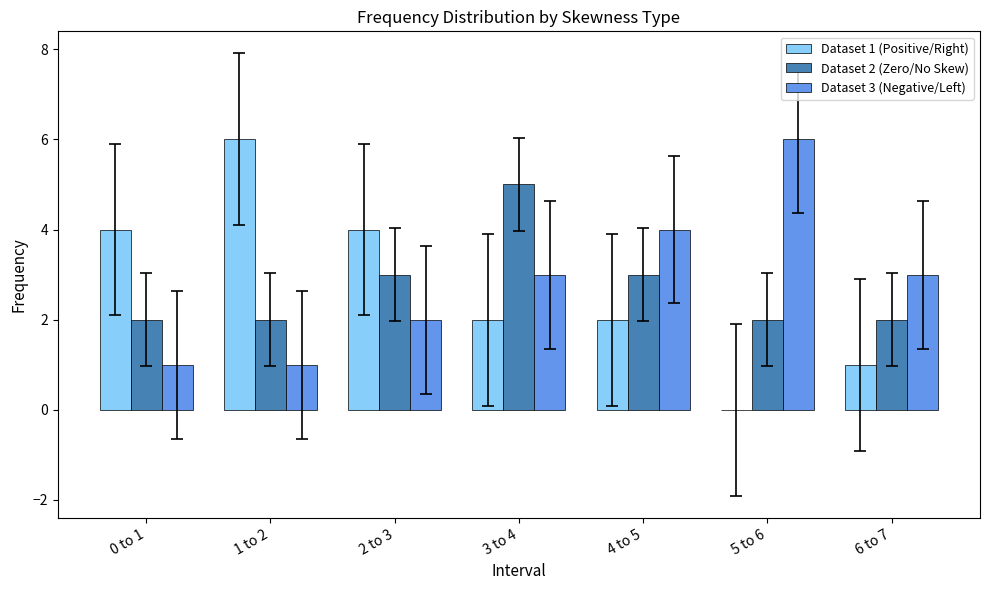

How many groups of bars are there?

7